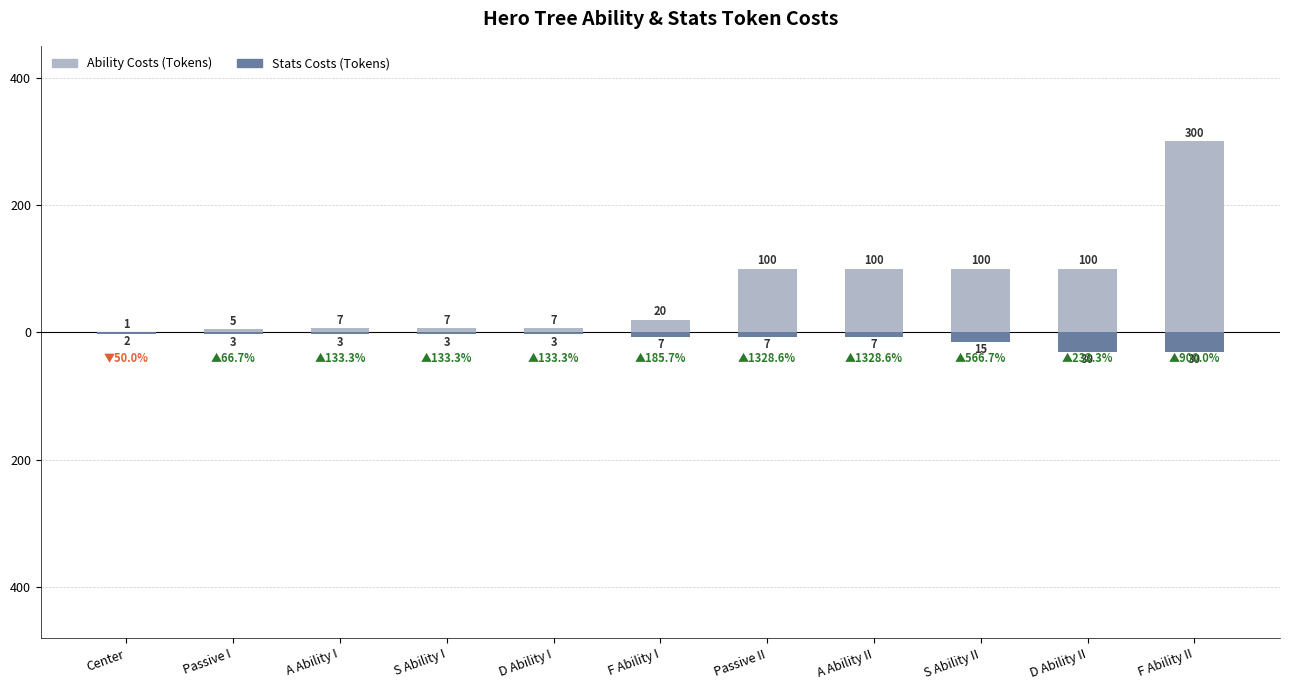

At which category is the sum across all series the highest?

F Ability II